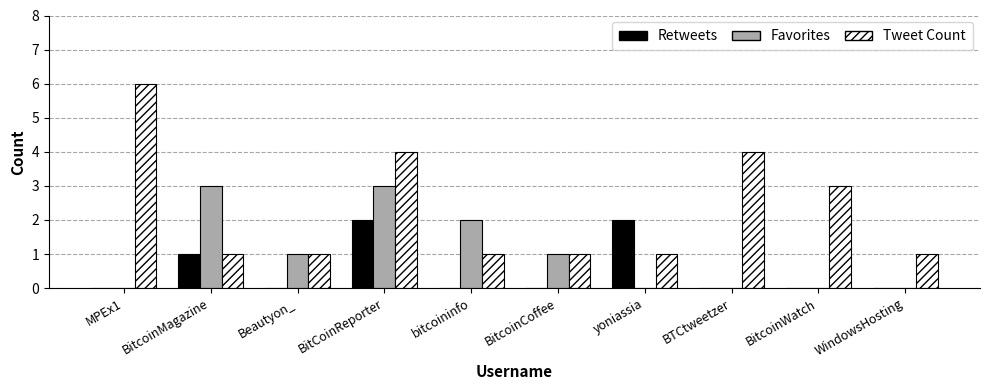

Count the number of data series in this chart.

3